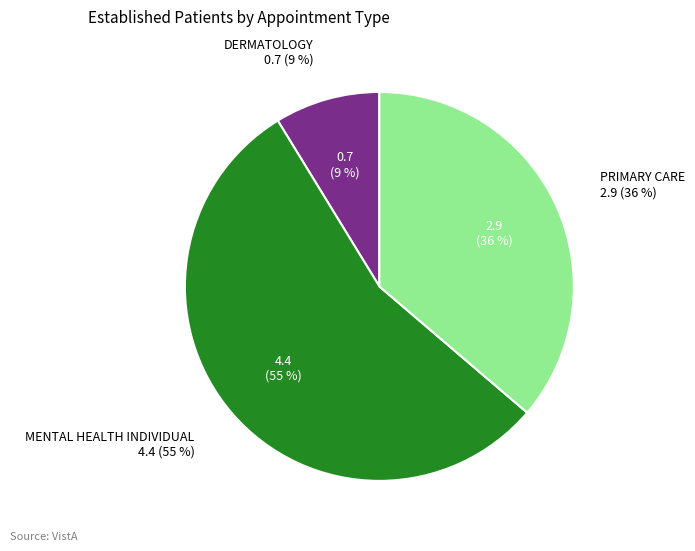

Rank the categories by value from highest to lowest.

MENTAL HEALTH INDIVIDUAL, PRIMARY CARE, DERMATOLOGY